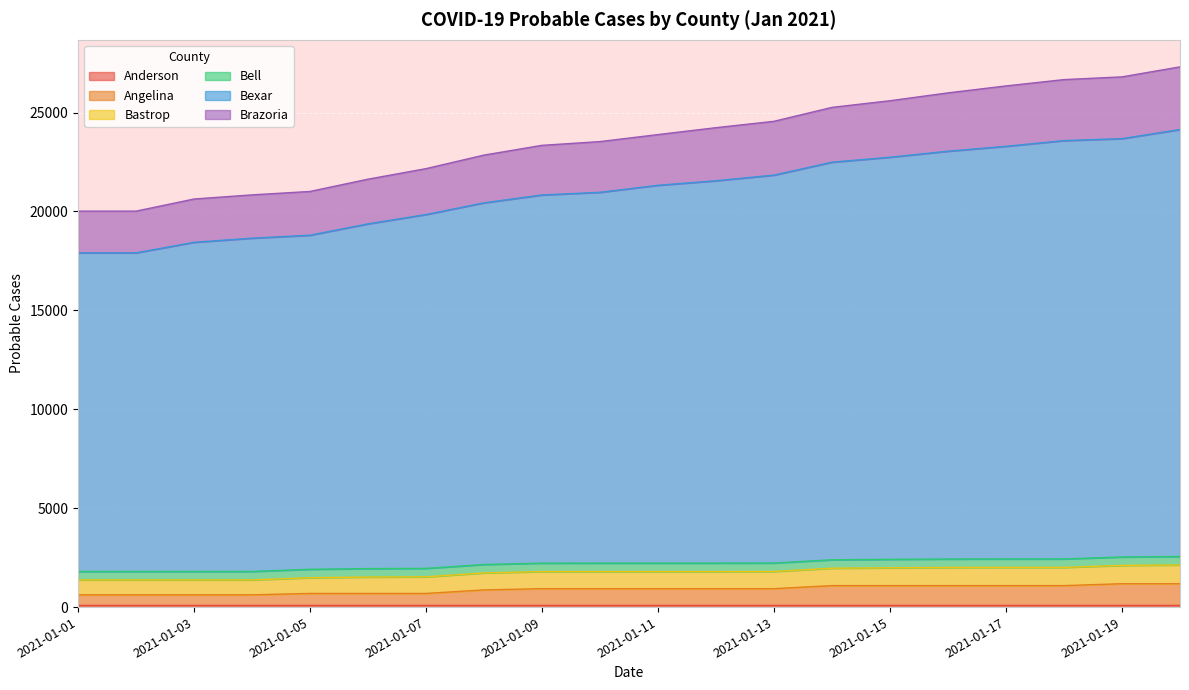

True or false: Angelina and Brazoria cross at least once.

False